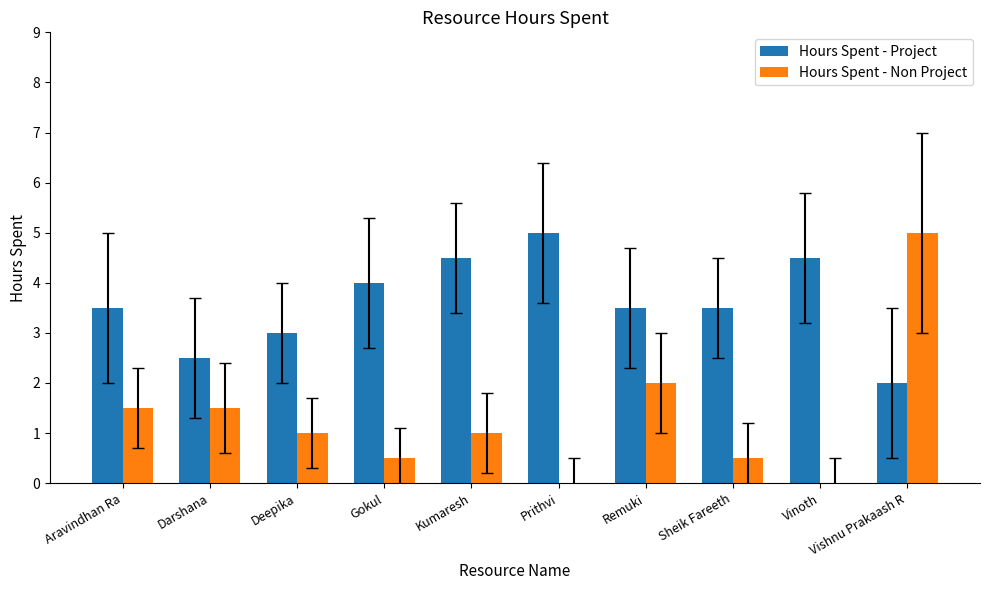

Reading left to right, transcribe all the data shown in this chart.

Hours Spent - Project: 3.5	2.5	3.0	4.0	4.5	5.0	3.5	3.5	4.5	2.0
Hours Spent - Non Project: 1.5	1.5	1.0	0.5	1.0	0.0	2.0	0.5	0.0	5.0